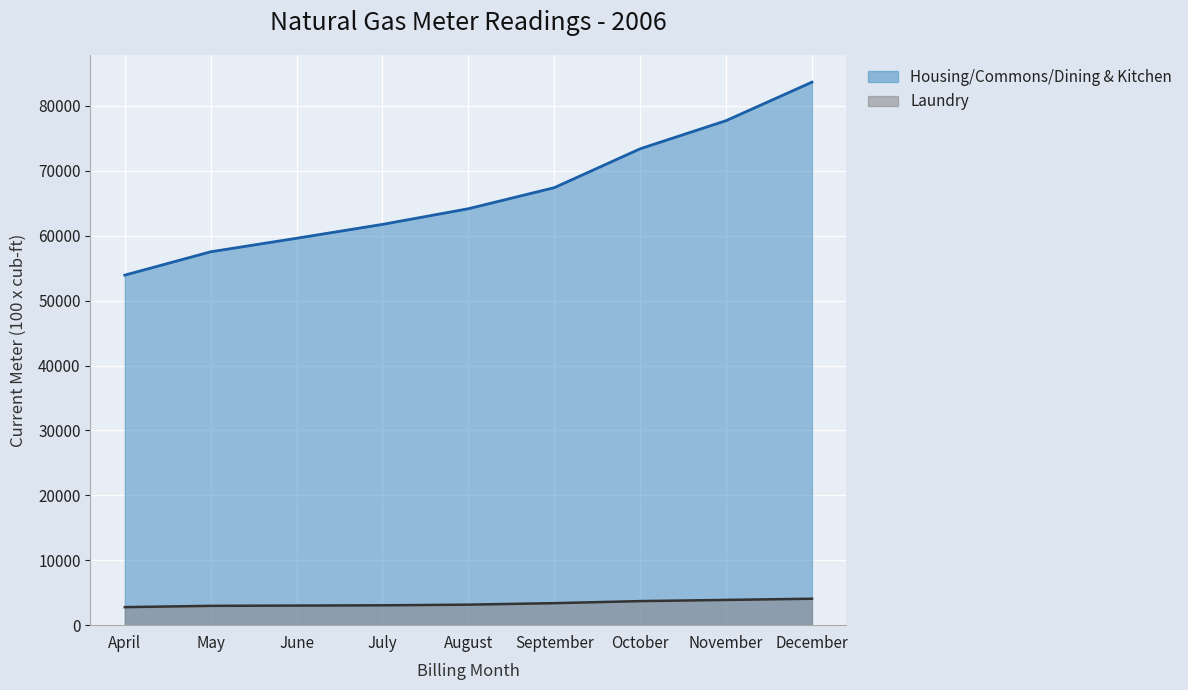

What are all the series names shown in the legend?

Housing/Commons/Dining & Kitchen, Laundry